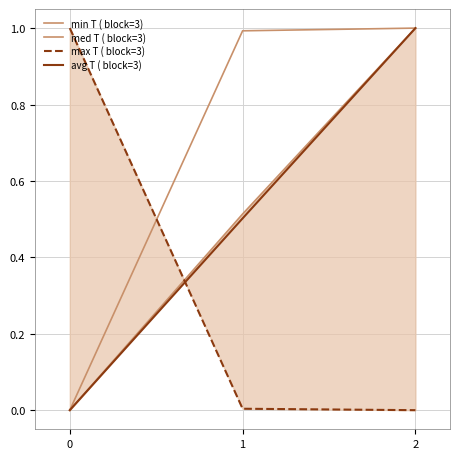

Which series has the largest total across all categories?

med T ( block=3)